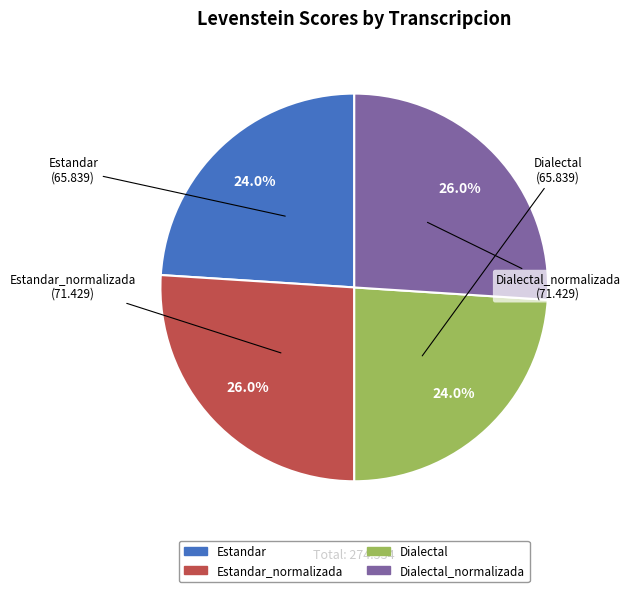

Is there a majority slice in this chart?

No